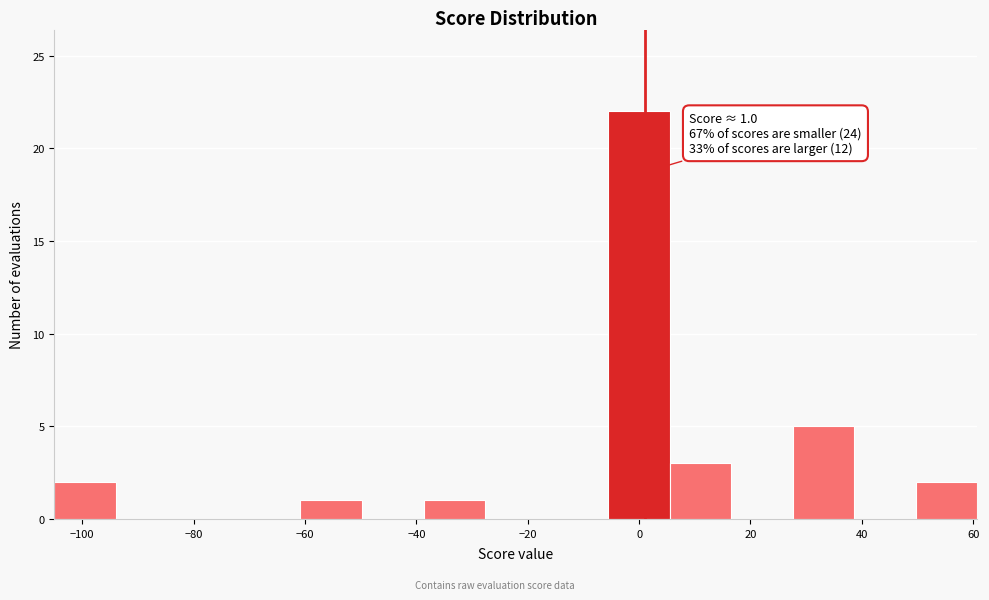

Over which range of the x-axis is the bar tallest?

-6 to 6